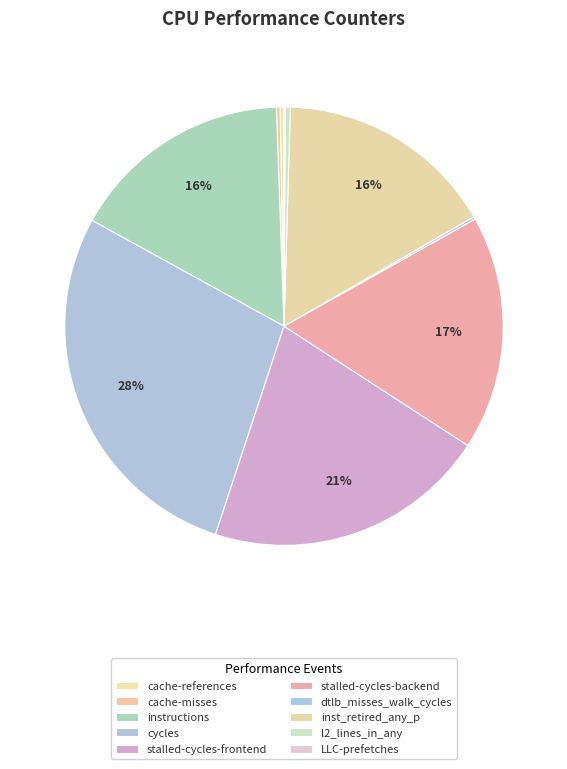

How many slices are in this pie chart?

10